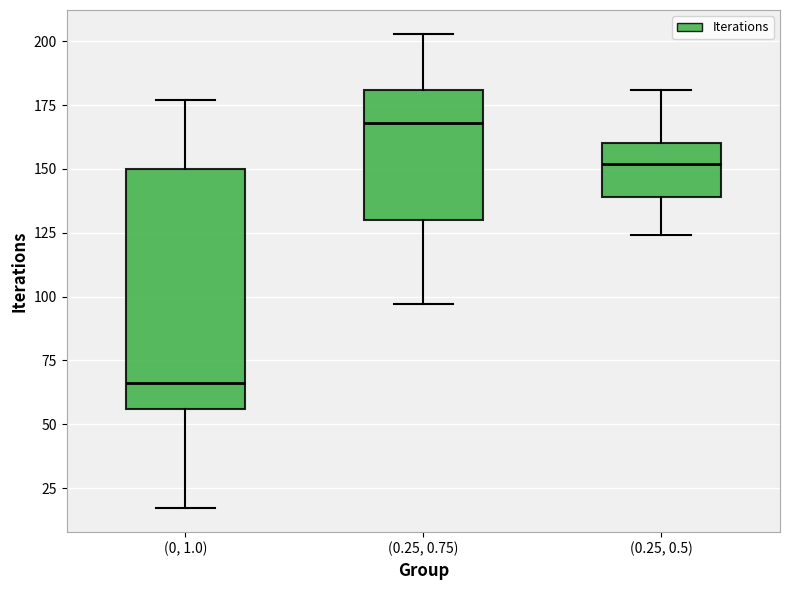

Which box is the tallest, from its lower edge to its upper edge?

(0, 1.0)